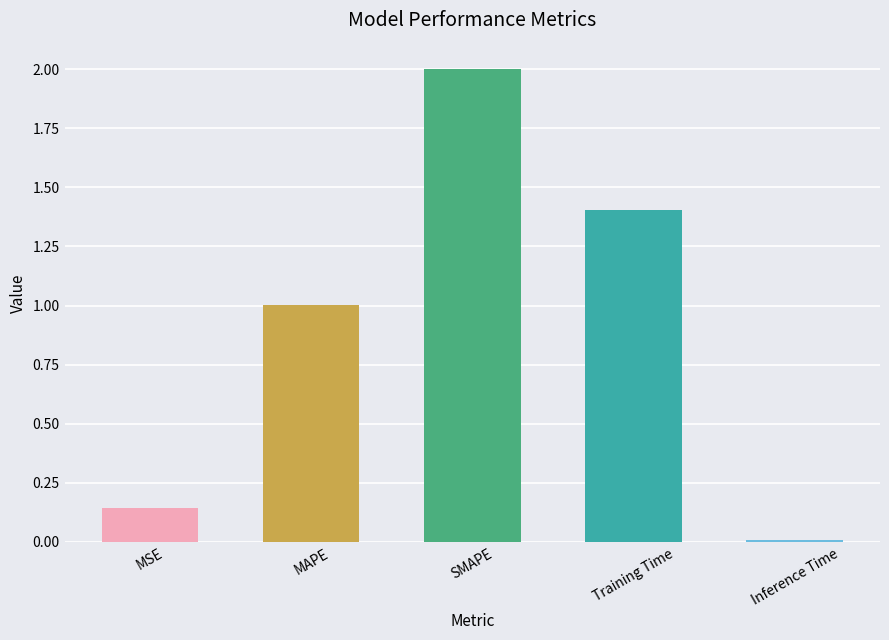

What is the ratio of the value at MAPE to the value at Training Time?

0.7